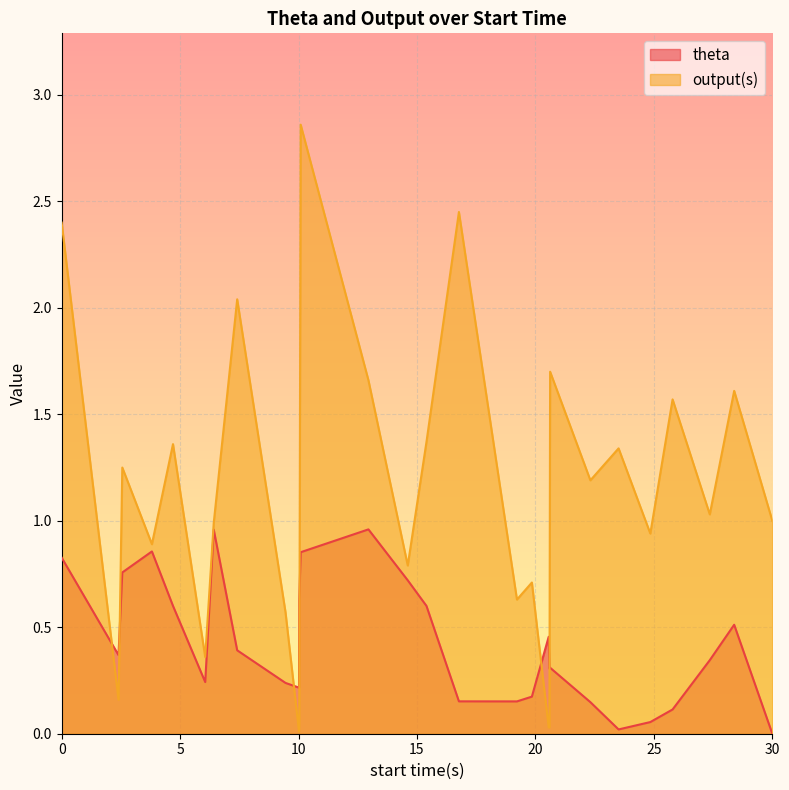

List the series in order of their peak value, highest first.

output(s), theta